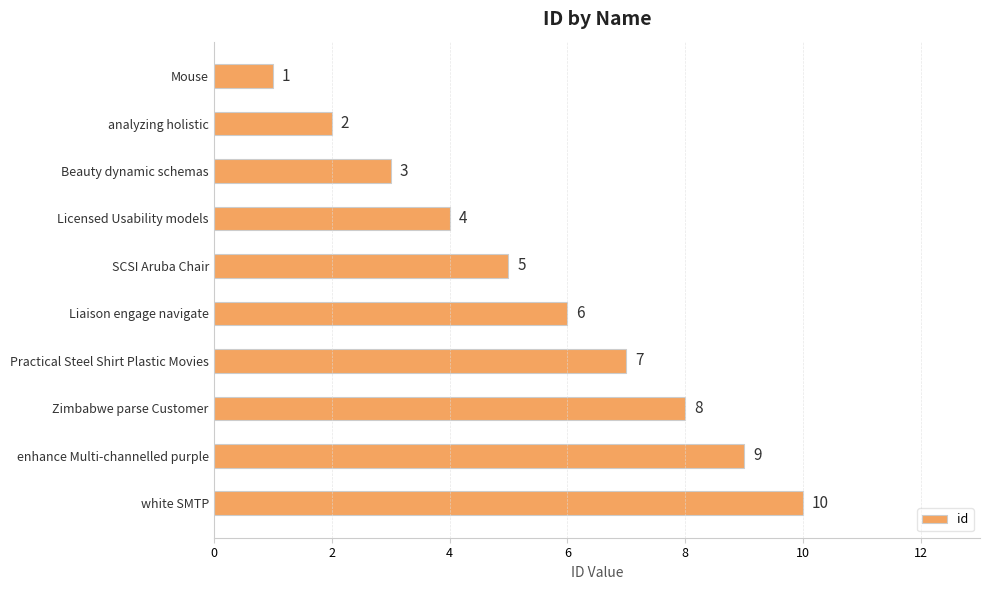

Is it true that the value at Mouse is 1?

True